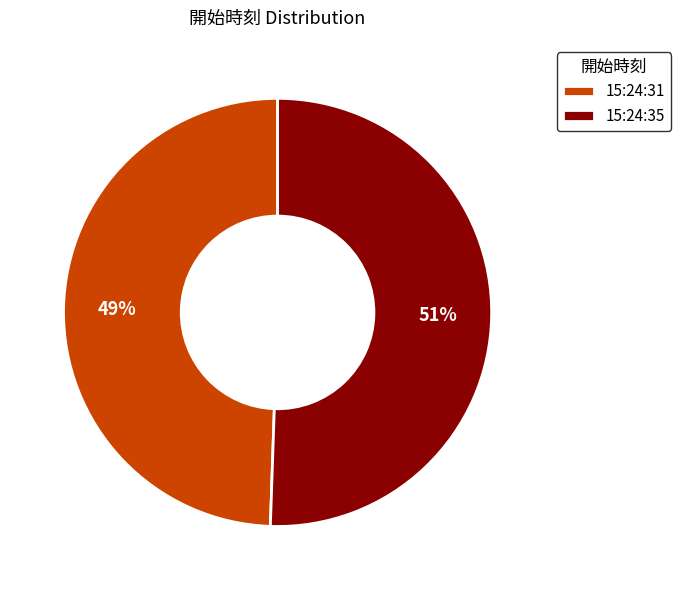

Is it true that 15:24:35 is 51% of the pie?

True